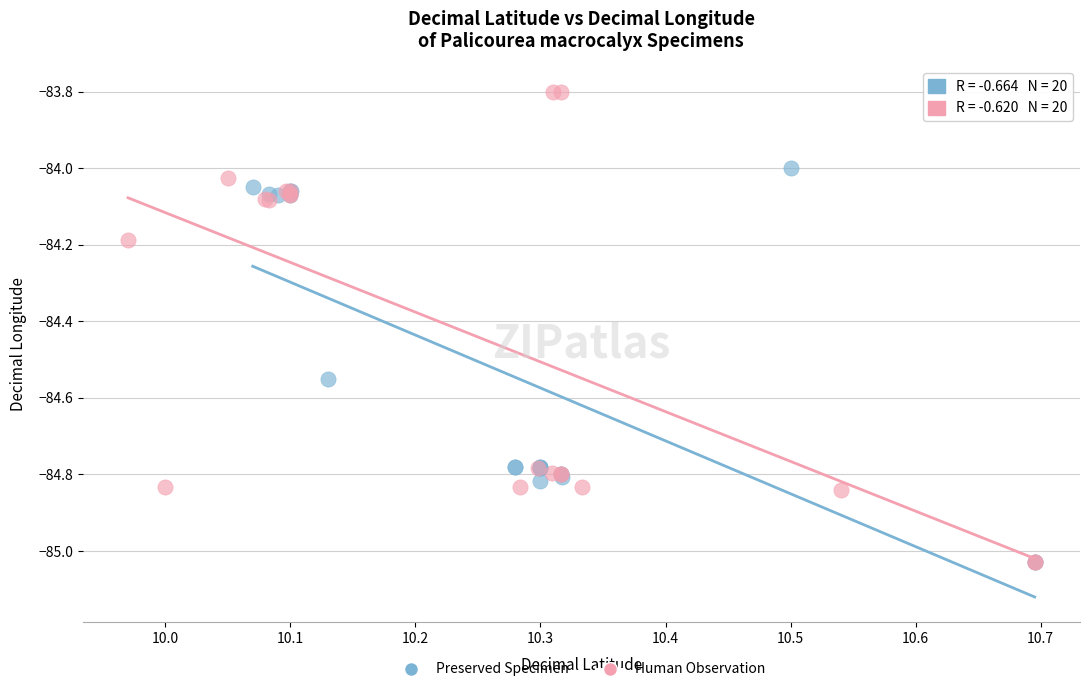

What are all the series names shown in the legend?

Preserved Specimen, Human Observation